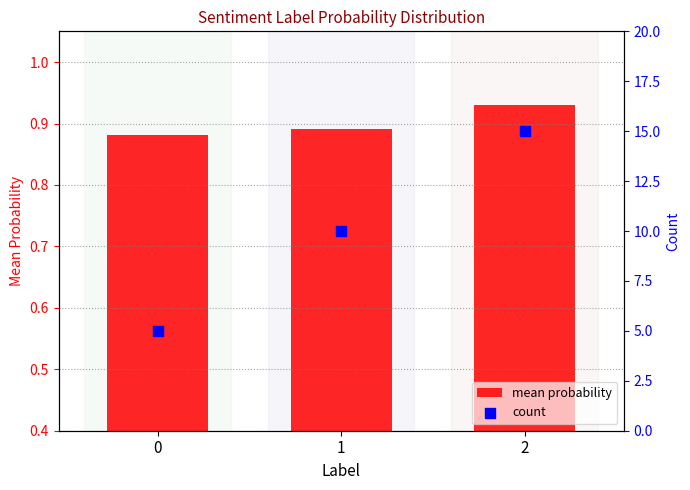

Which series has the largest Y range (max minus min)?

count